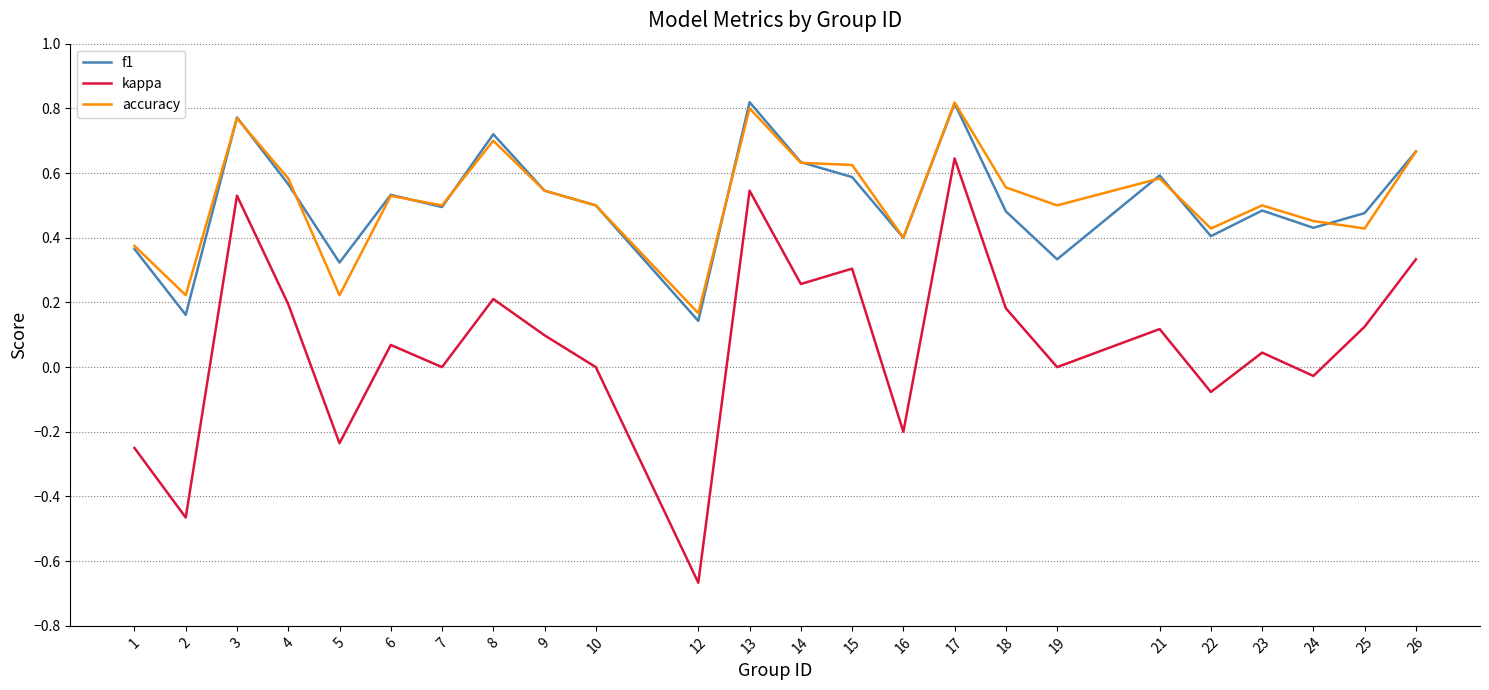

Is it true that f1 equals 0.8 at 13?

True